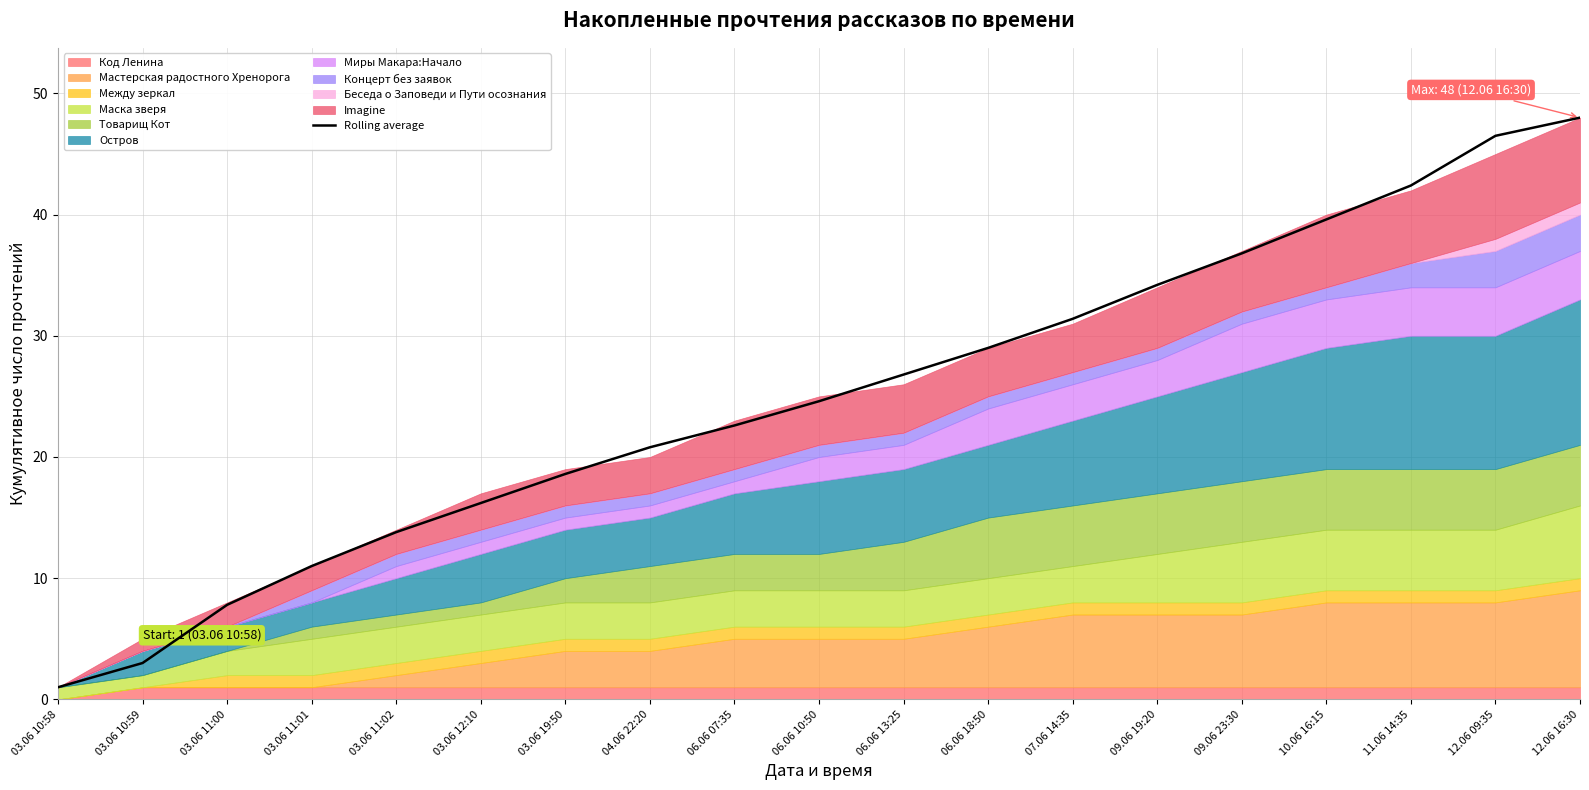

Is it true that the value at 09.06 23:30 is 10.0?

False